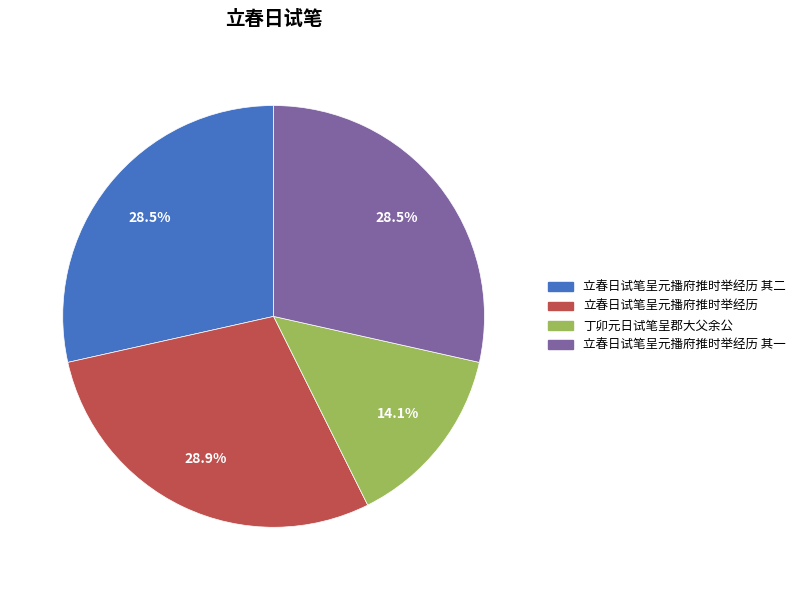

True or false: 立春日试笔呈元播府推时举经历 其一 accounts for 29% of the total.

True